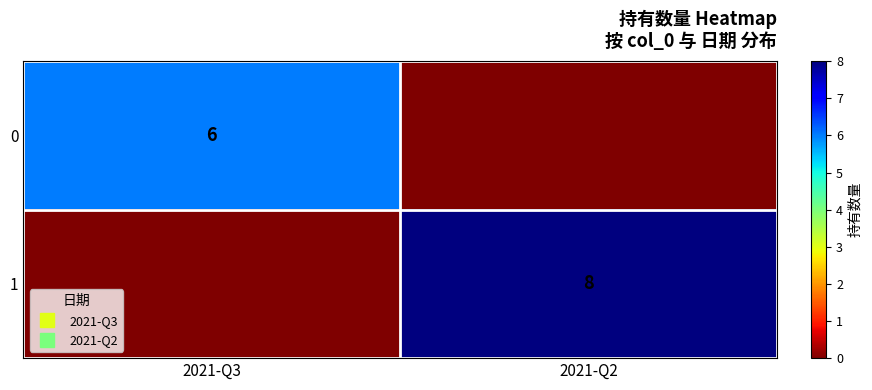

What is the spread (max minus min) of values at 2021-Q2?

8